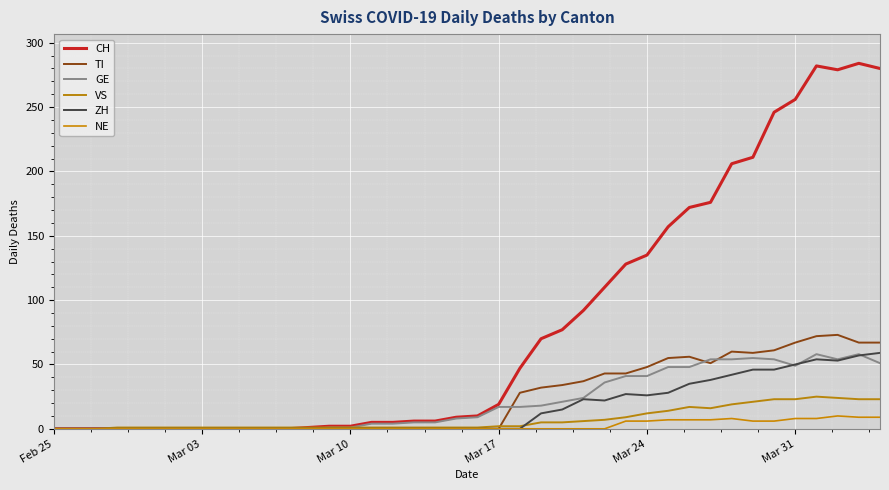

How many lines are shown in the chart?

6